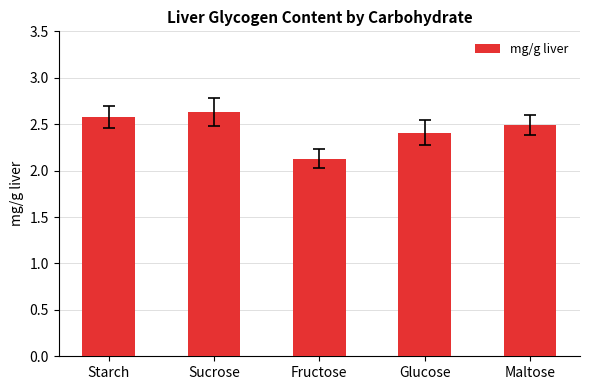

What is the sum of all values?

12.2